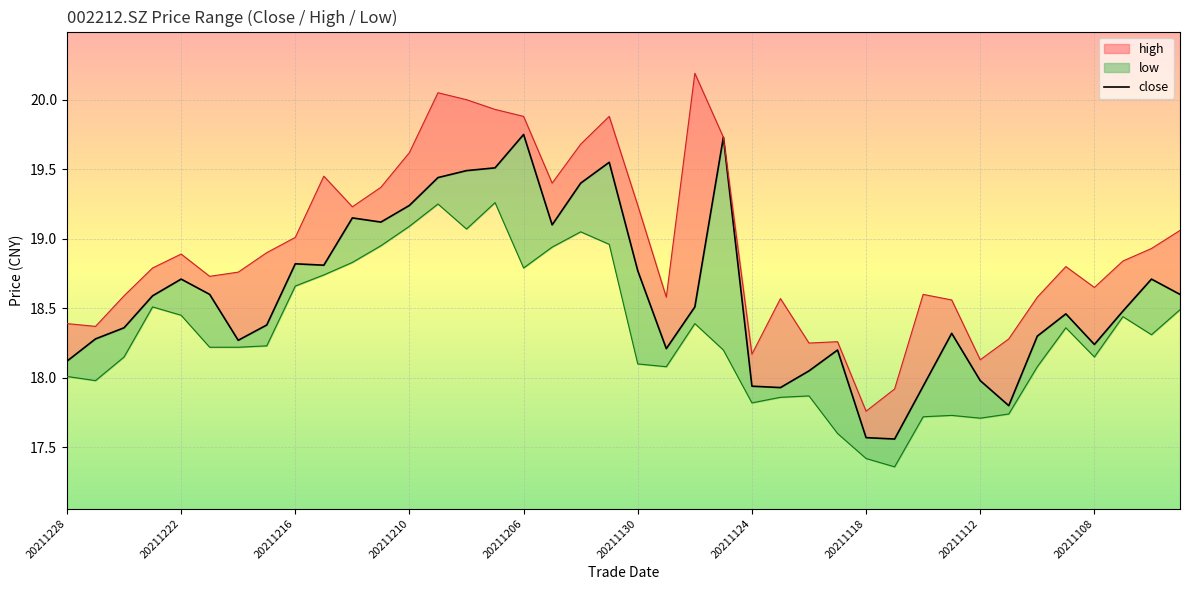

Reading left to right, transcribe all the data shown in this chart.

close: 20211228=18.1	20211227=18.3	20211224=18.4	20211223=18.6	20211222=18.7	20211221=18.6	20211220=18.3	20211217=18.4	20211216=18.8	20211215=18.8	20211214=19.1	20211213=19.1	20211210=19.2	20211209=19.4	20211208=19.5	20211207=19.5	20211206=19.8	20211203=19.1	20211202=19.4	20211201=19.6	20211130=18.8	20211129=18.2	20211126=18.5	20211125=19.7	20211124=17.9	20211123=17.9	20211122=18.1	20211119=18.2	20211118=17.6	20211117=17.6	20211116=17.9	20211115=18.3	20211112=18.0	20211111=17.8	20211110=18.3	20211109=18.5	20211108=18.2	20211105=18.5	20211104=18.7	20211103=18.6
high: 20211228=18.4	20211227=18.4	20211224=18.6	20211223=18.8	20211222=18.9	20211221=18.7	20211220=18.8	20211217=18.9	20211216=19.0	20211215=19.4	20211214=19.2	20211213=19.4	20211210=19.6	20211209=20.1	20211208=20.0	20211207=19.9	20211206=19.9	20211203=19.4	20211202=19.7	20211201=19.9	20211130=19.2	20211129=18.6	20211126=20.2	20211125=19.7	20211124=18.2	20211123=18.6	20211122=18.2	20211119=18.3	20211118=17.8	20211117=17.9	20211116=18.6	20211115=18.6	20211112=18.1	20211111=18.3	20211110=18.6	20211109=18.8	20211108=18.6	20211105=18.8	20211104=18.9	20211103=19.1
low: 20211228=18.0	20211227=18.0	20211224=18.1	20211223=18.5	20211222=18.4	20211221=18.2	20211220=18.2	20211217=18.2	20211216=18.7	20211215=18.7	20211214=18.8	20211213=18.9	20211210=19.1	20211209=19.2	20211208=19.1	20211207=19.3	20211206=18.8	20211203=18.9	20211202=19.1	20211201=19.0	20211130=18.1	20211129=18.1	20211126=18.4	20211125=18.2	20211124=17.8	20211123=17.9	20211122=17.9	20211119=17.6	20211118=17.4	20211117=17.4	20211116=17.7	20211115=17.7	20211112=17.7	20211111=17.7	20211110=18.1	20211109=18.4	20211108=18.1	20211105=18.4	20211104=18.3	20211103=18.5